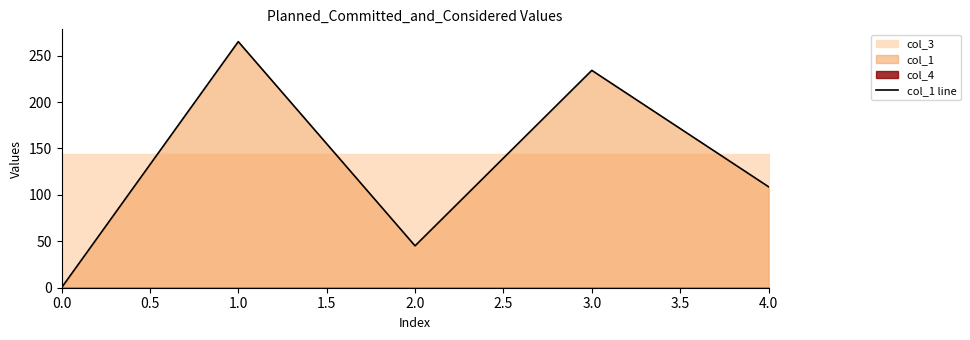

How many lines are shown in the chart?

1